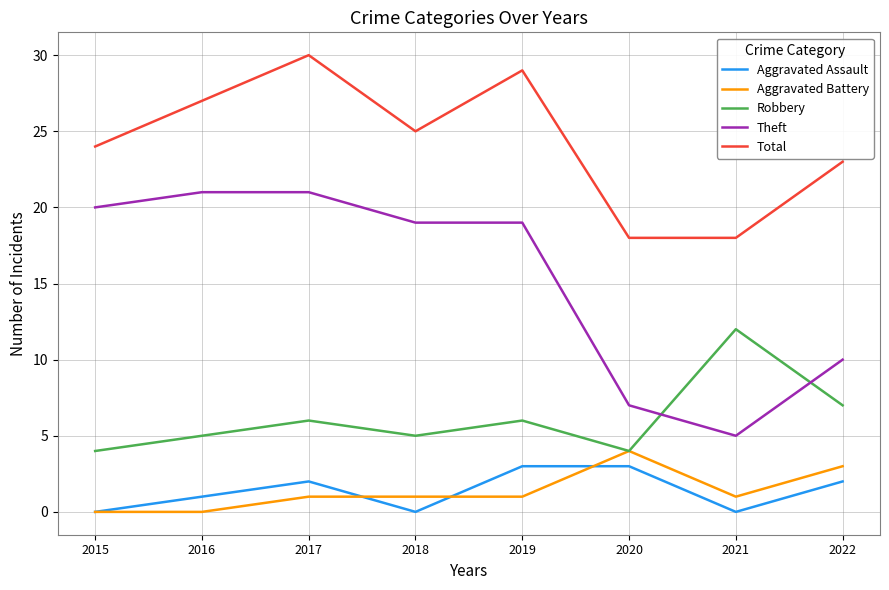

Is it true that Theft equals 21 at 2017?

True